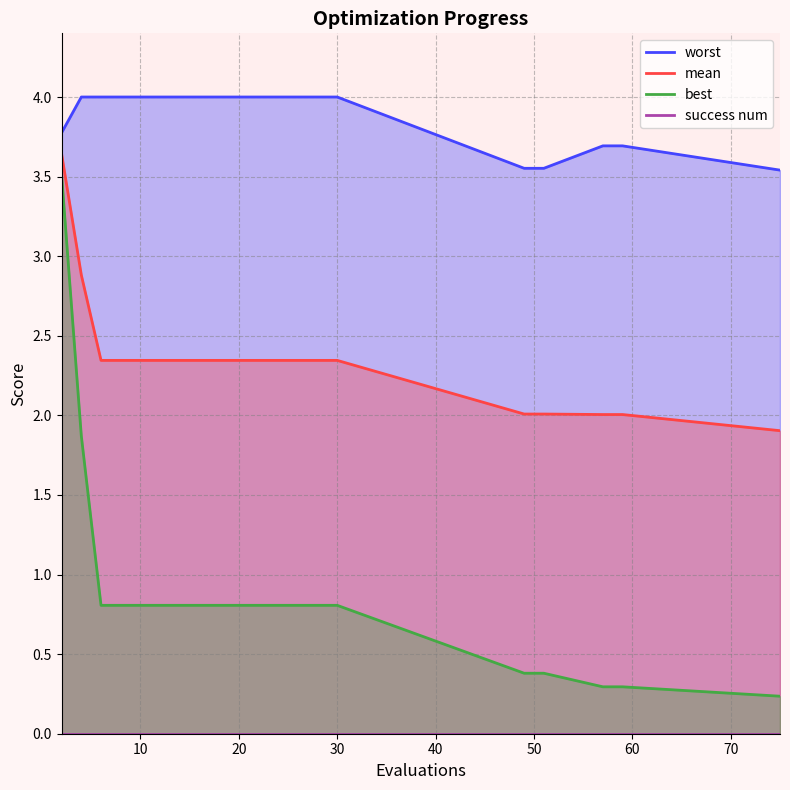

What are all the series names shown in the legend?

worst, mean, best, success num